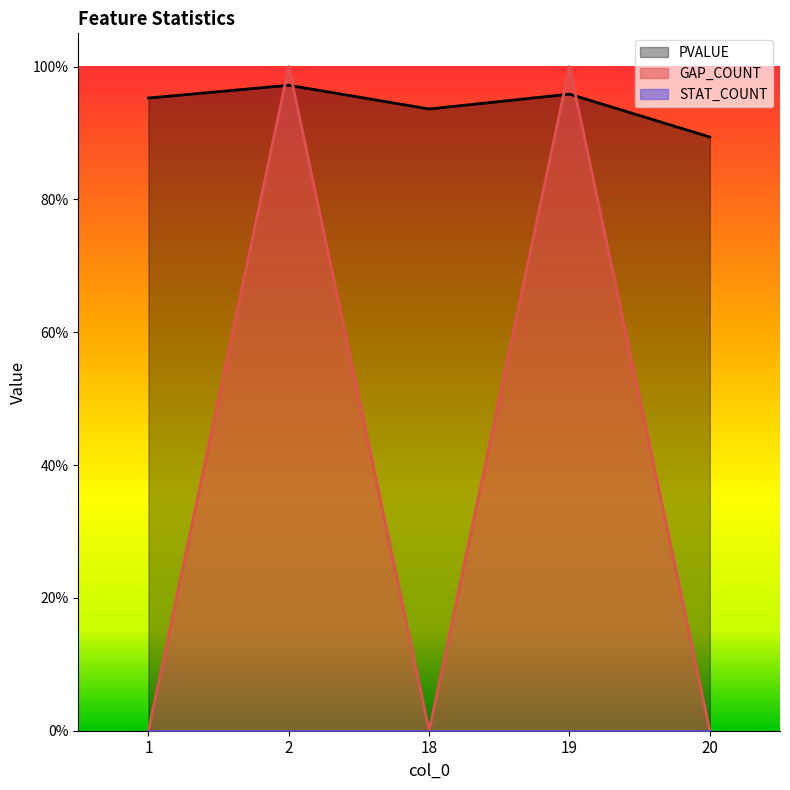

Is the value of GAP_COUNT at 20 greater than the value of PVALUE at 2?

No